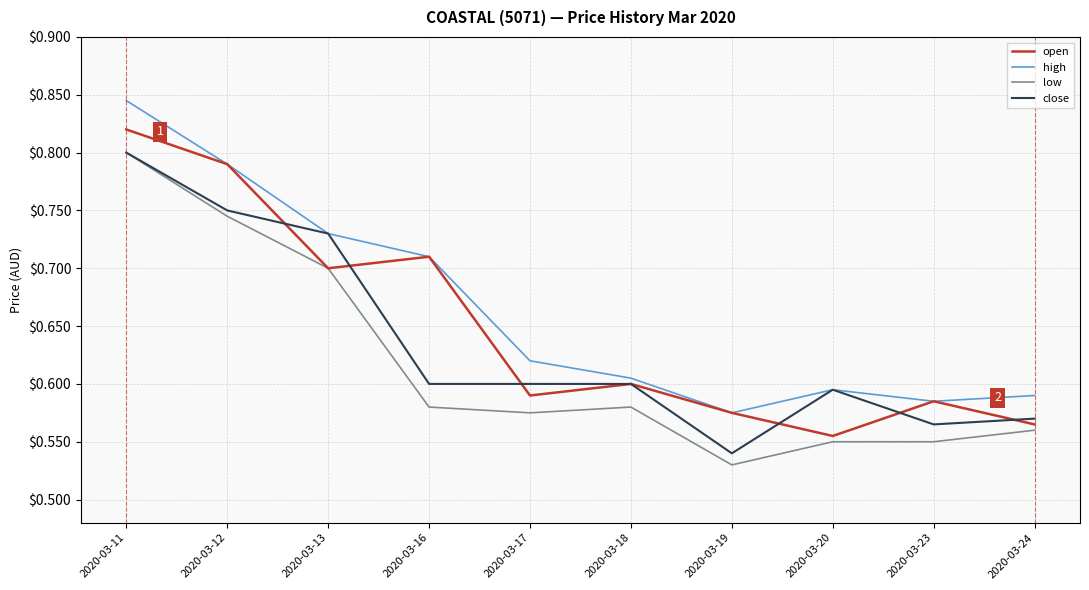

Which series changed the most between 2020-03-19 and 2020-03-20?

close